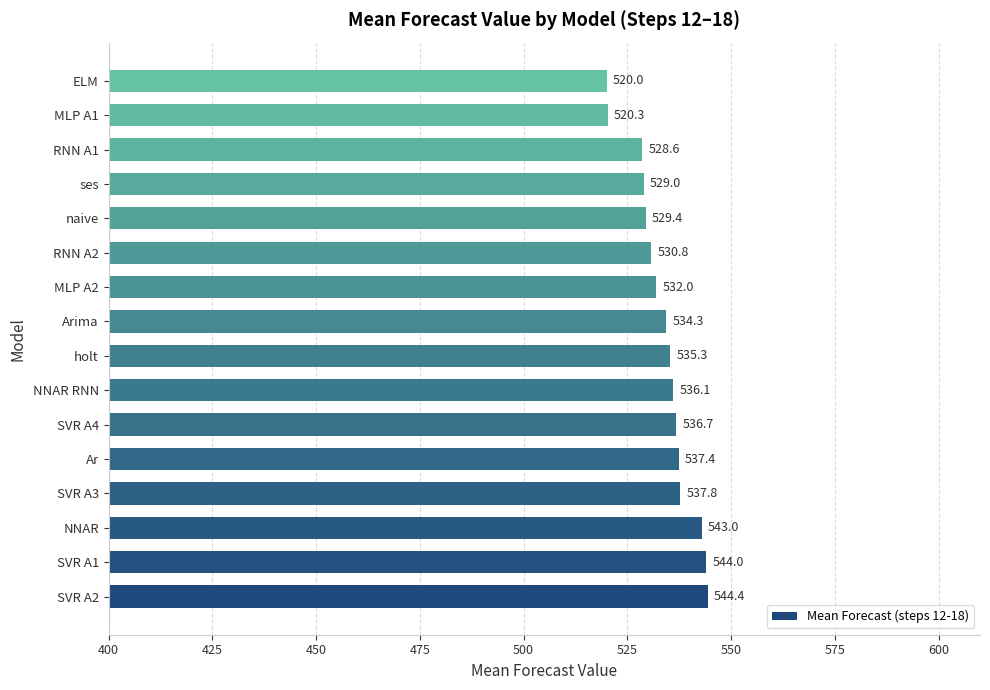

What is the greatest value displayed?

544.4